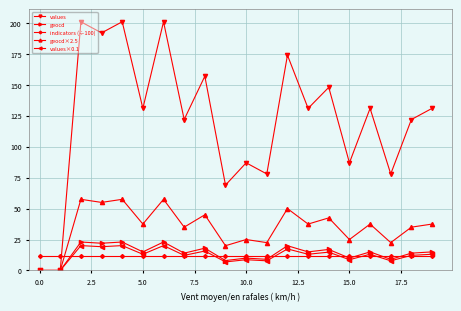

True or false: values has more than 0 interior local peaks.

True